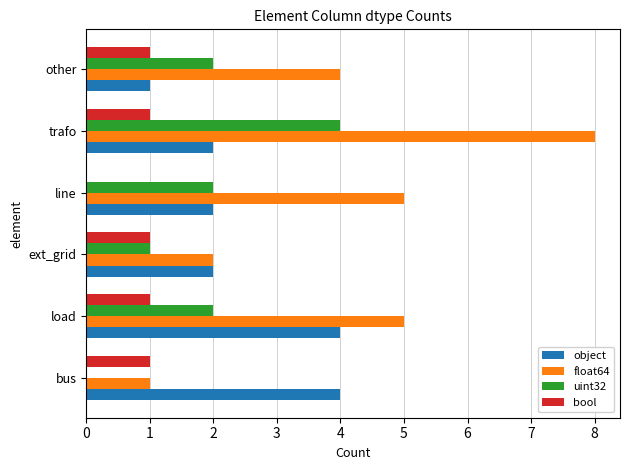

What is the sum of all bool values?

5